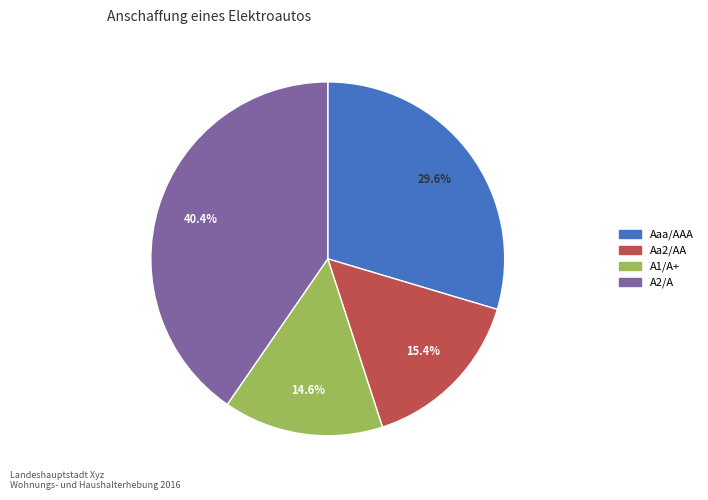

Rank the categories by value from highest to lowest.

A2/A, Aaa/AAA, Aa2/AA, A1/A+